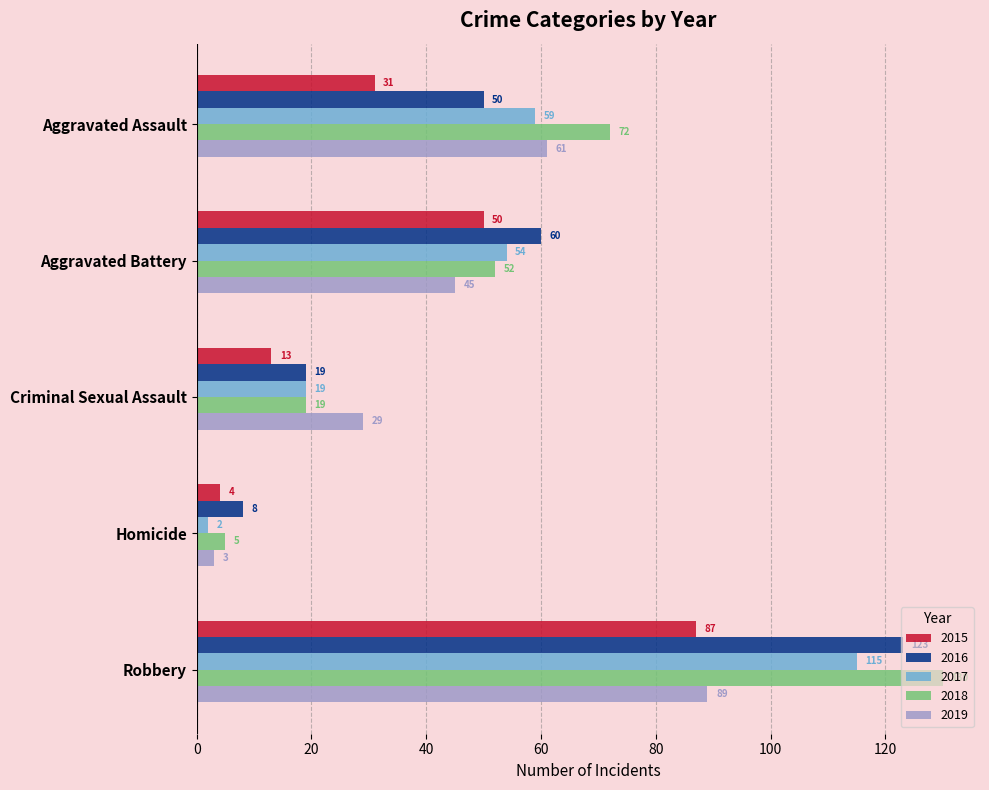

Between Aggravated Assault and Aggravated Battery, which series saw the biggest shift?

2018